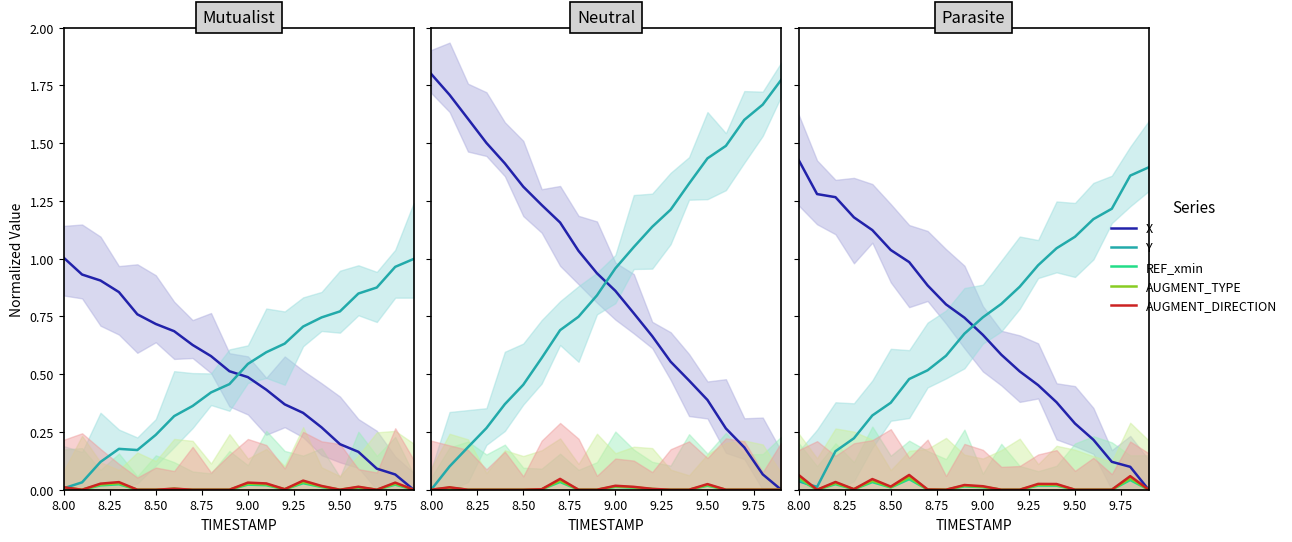

What is the value of the Y point at the 13th from the left?

0.9